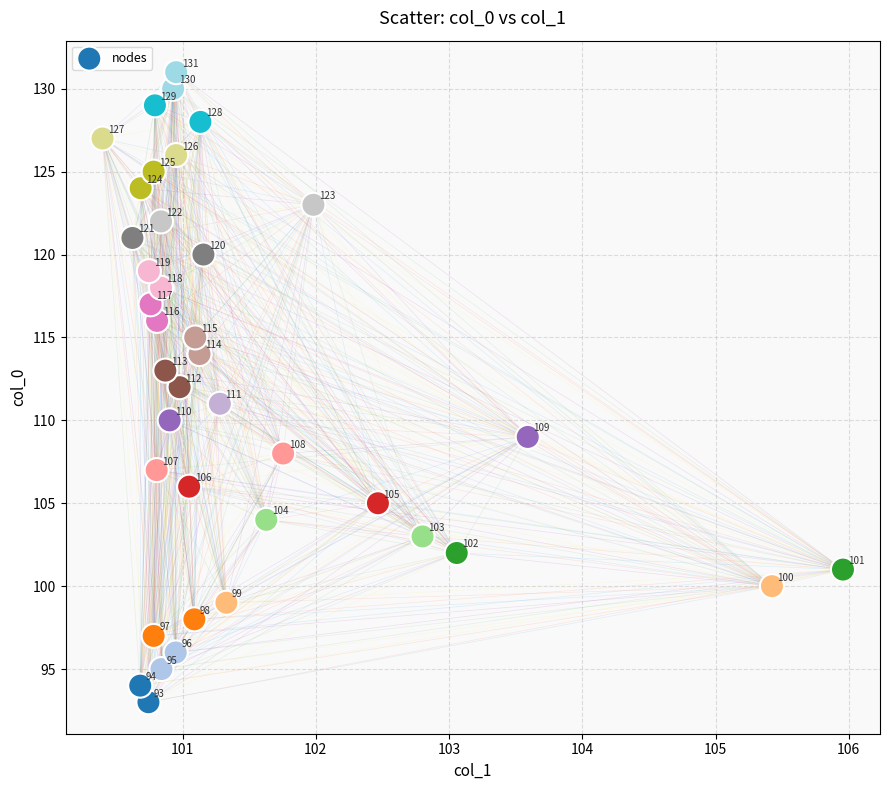

What Y value in the scatter plot is closest to 112?

112